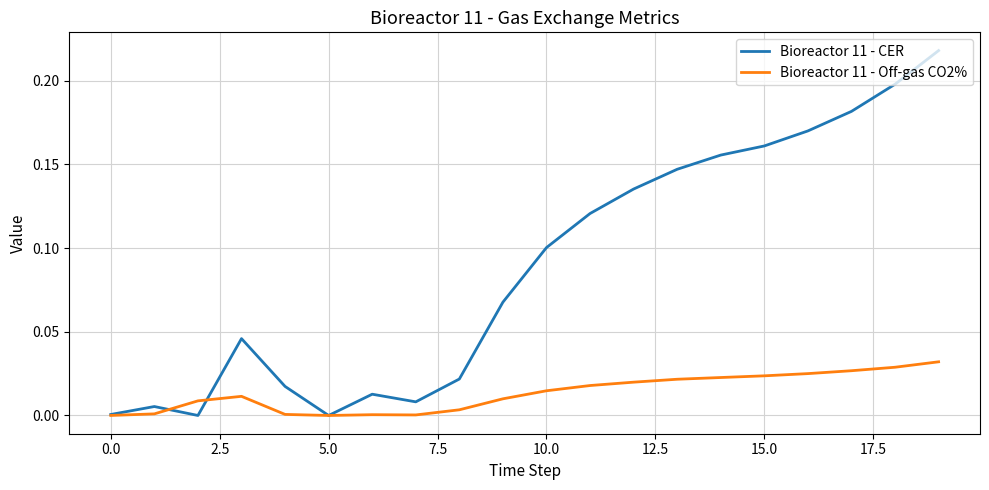

What is the sum of all Bioreactor 11 - Off-gas CO2% values?

0.3